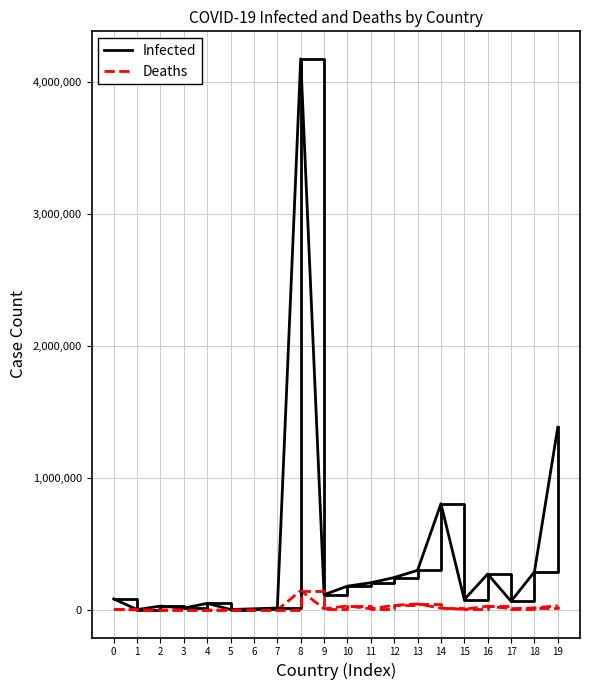

Which category has the highest value in the Infected series?

8